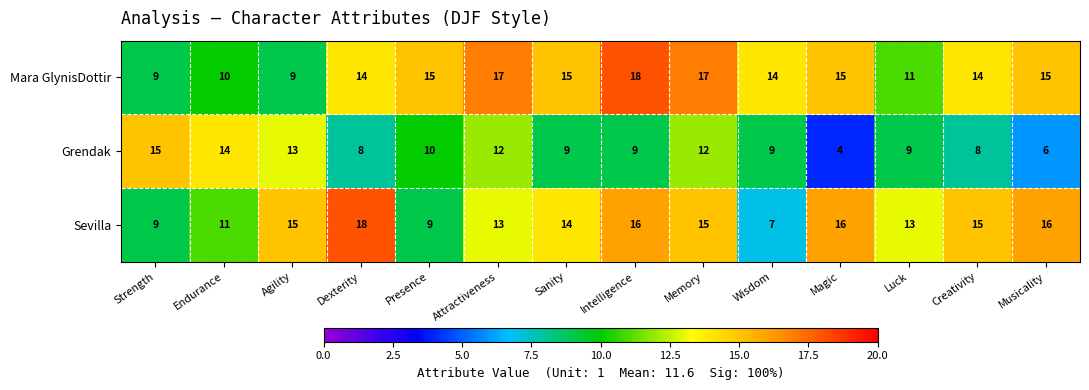

The Mara GlynisDottir series shows 14 at Wisdom. True or false?

True